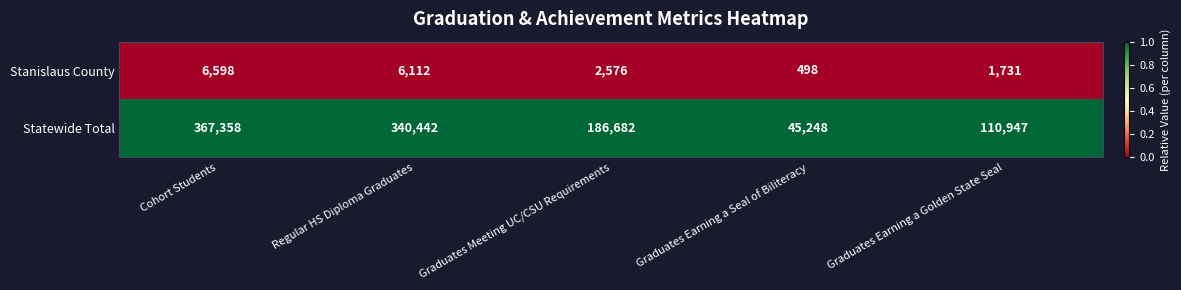

What is the difference between the highest and lowest values at Cohort Students?

360760